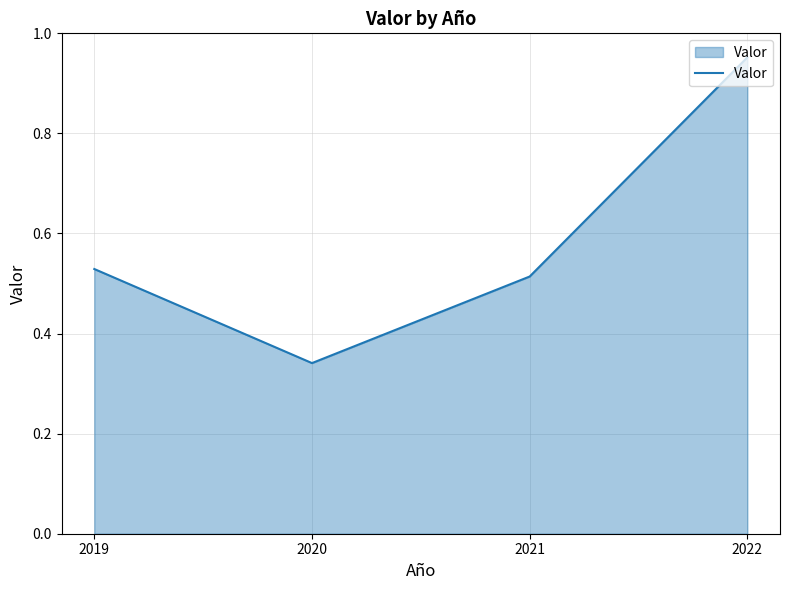

What is the average value?

0.6